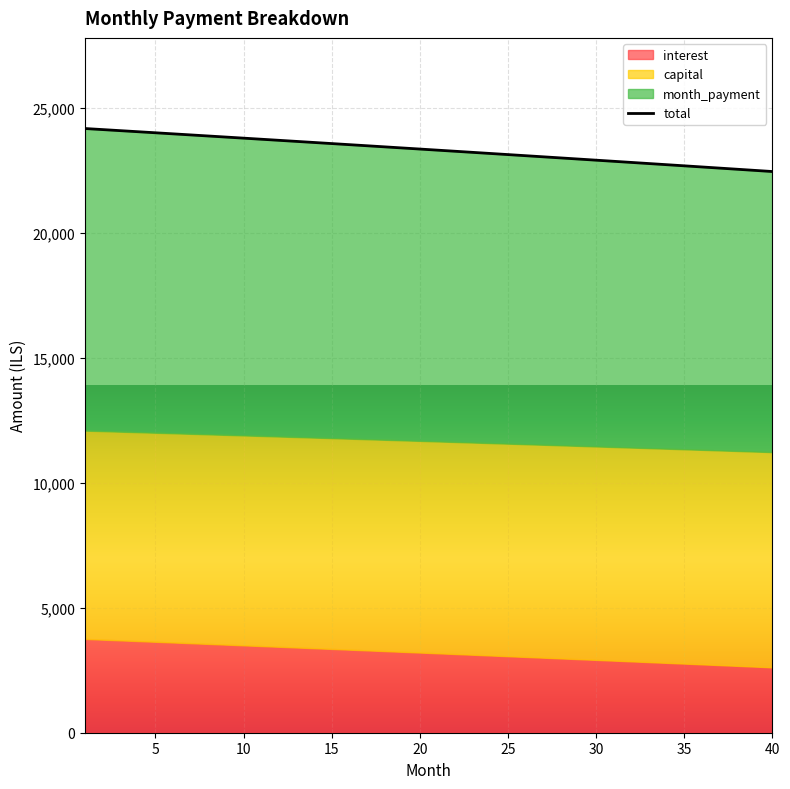

How many categories are shown in the chart?

40